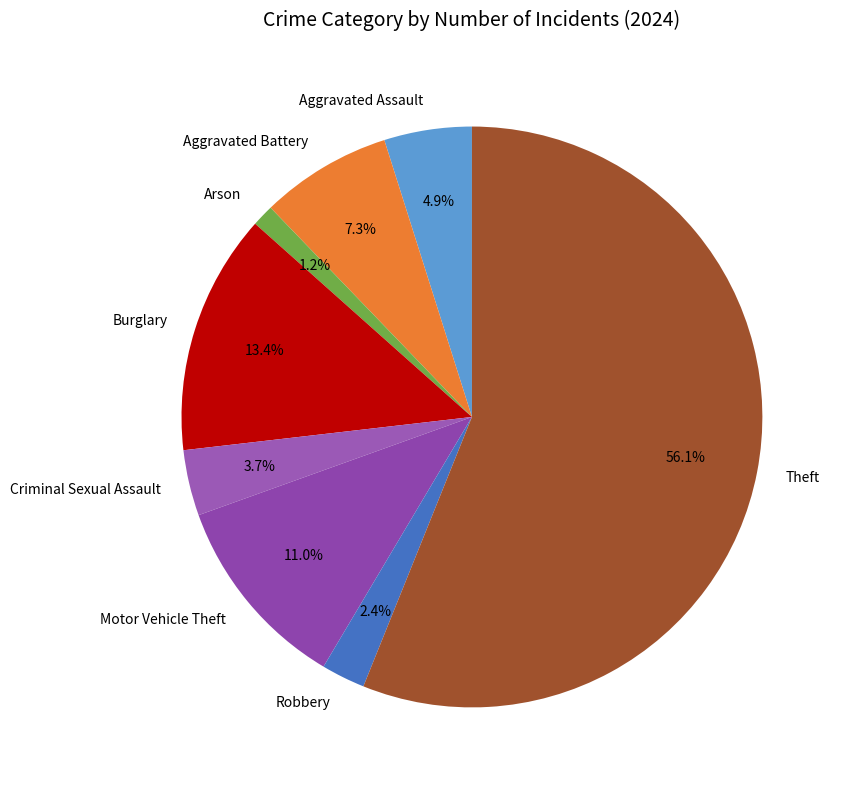

Does any single category account for the majority?

Yes